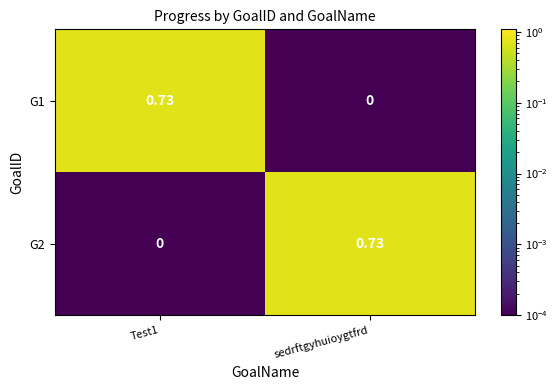

Is the value of G2 at sedrftgyhuioygtfrd greater than the value of G1 at sedrftgyhuioygtfrd?

Yes